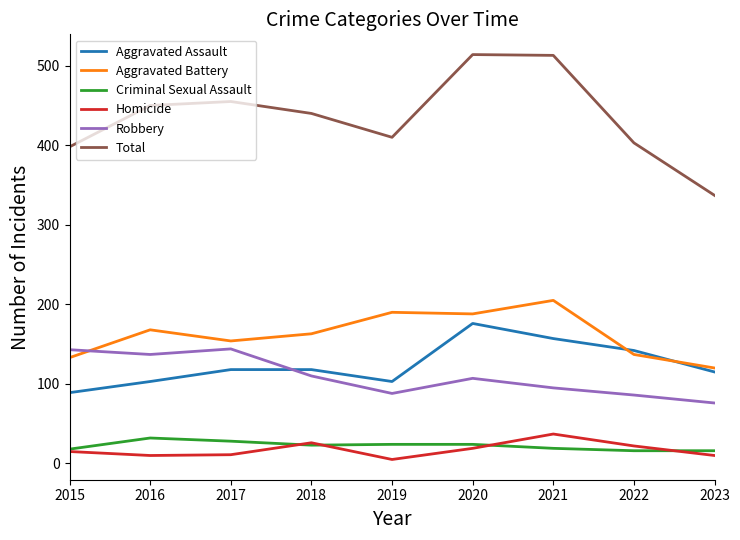

What is the highest value of the Homicide series?

37